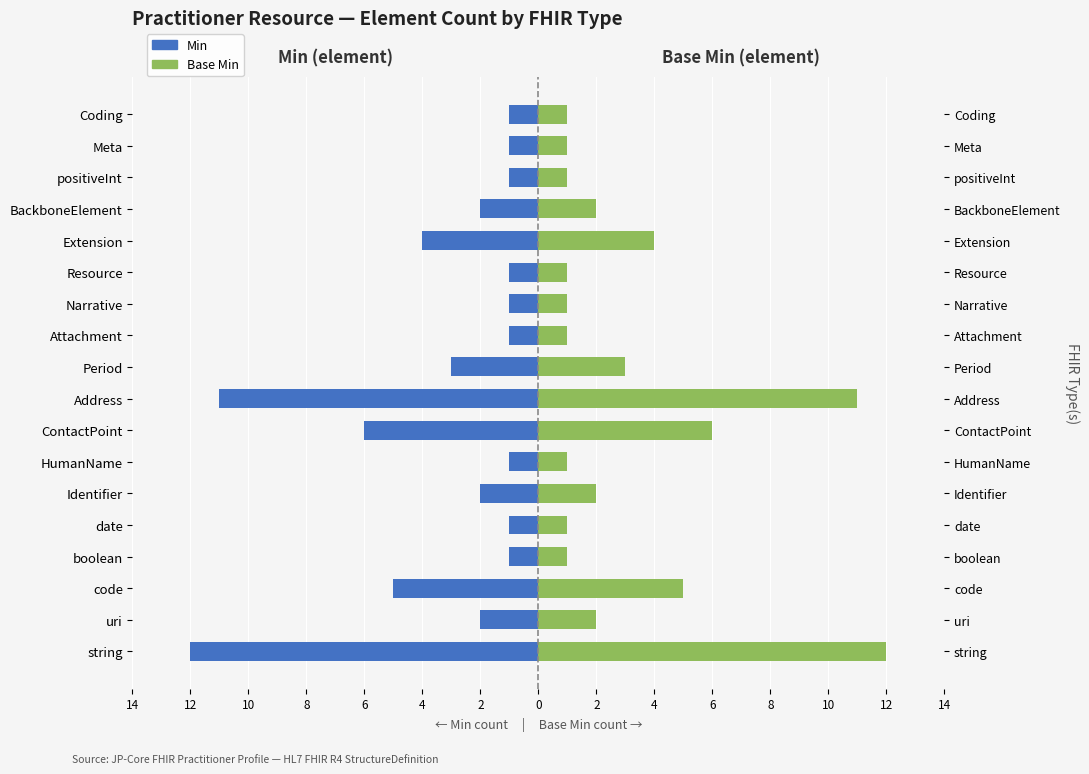

Is it true that Min equals -1 at code?

False